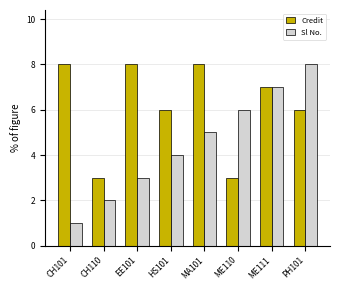

What is the minimum value for Credit?

3